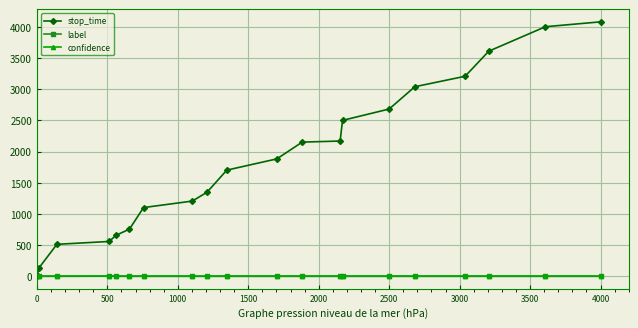

What is the maximum value shown in the chart?

4078.0